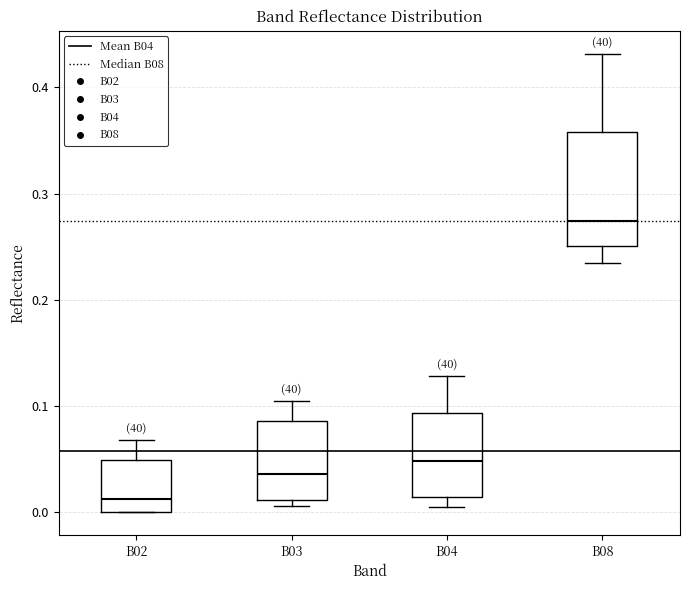

Reading left to right, transcribe this box plot: for each box, give where its median line is, the range the box spans, and where its two whiskers end, as read against the y-axis. The values are not printed on the chart, so give them approximately, as read against the axis.

B02: median 0.01, box 0.00 to 0.05, whiskers 0.00 to 0.07
B03: median 0.04, box 0.01 to 0.09, whiskers 0.01 (just below the box's lower edge) to 0.11
B04: median 0.05, box 0.01 to 0.09, whiskers 0.00 to 0.13
B08: median 0.27, box 0.25 to 0.36, whiskers 0.23 to 0.43